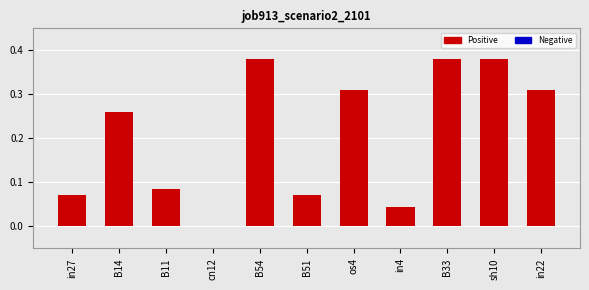

Is it true that the value at in4 is 0.0?

True